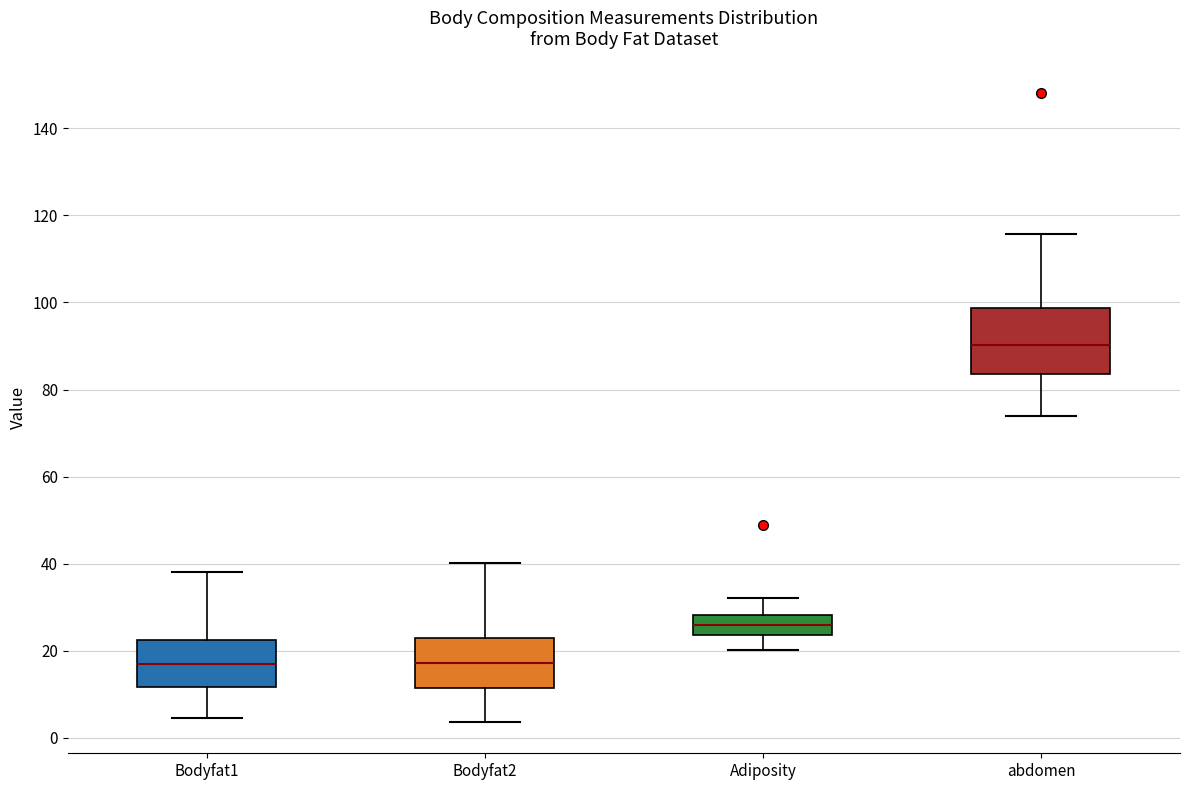

Which box has the highest median line?

abdomen